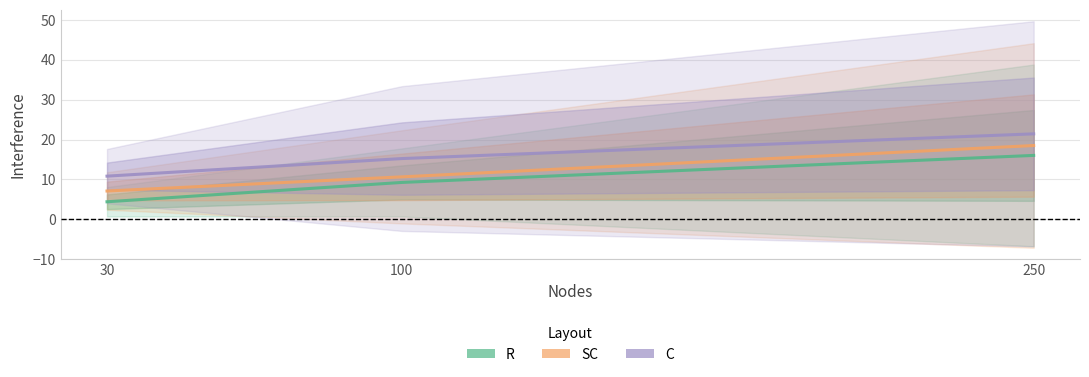

Where does the C (Simple Proximity Greedy) series first go above 15?

100